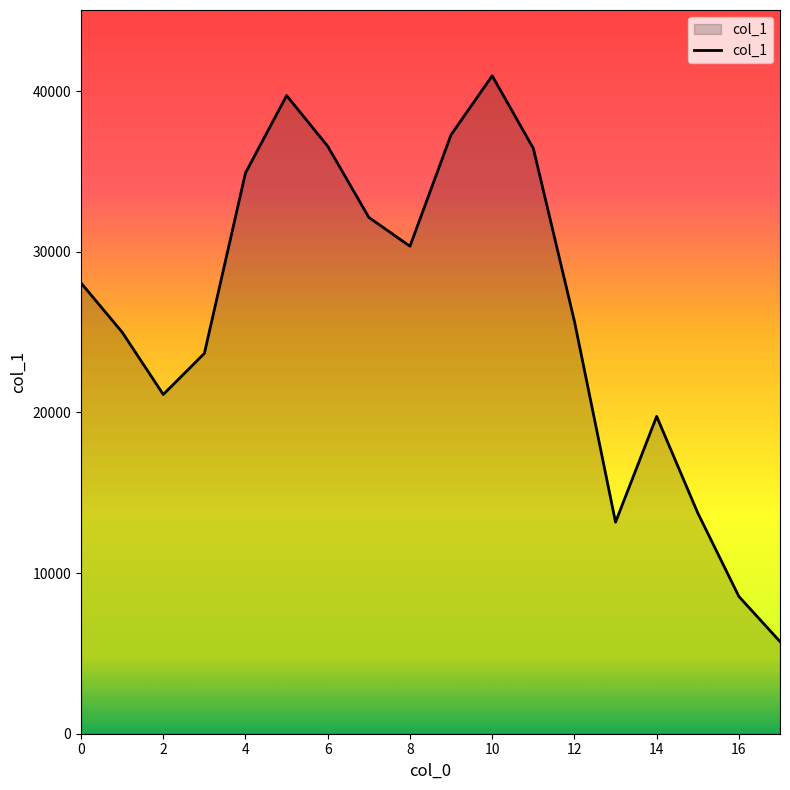

How many distinct data groups are displayed?

1